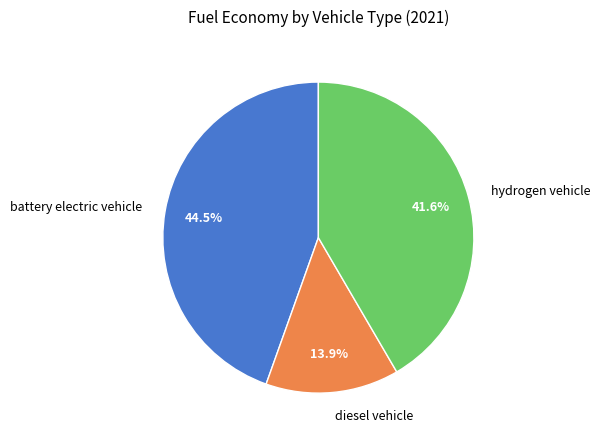

Which slice is the smallest?

diesel vehicle